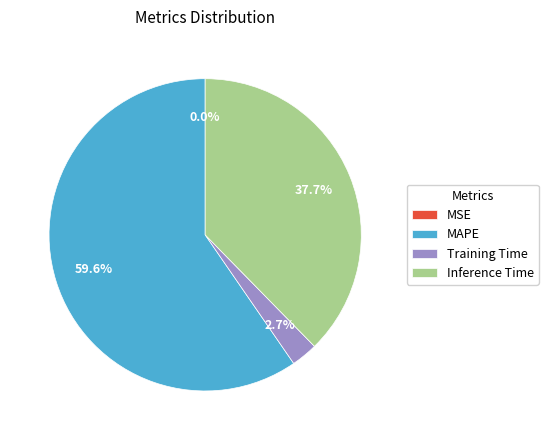

What is the majority slice?

MAPE